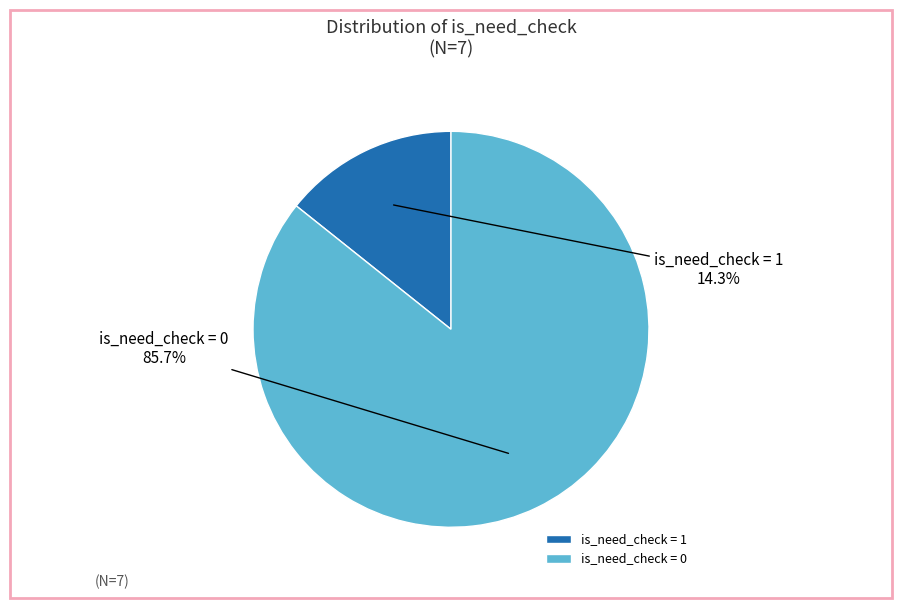

Which slice is the largest?

is_need_check = 0